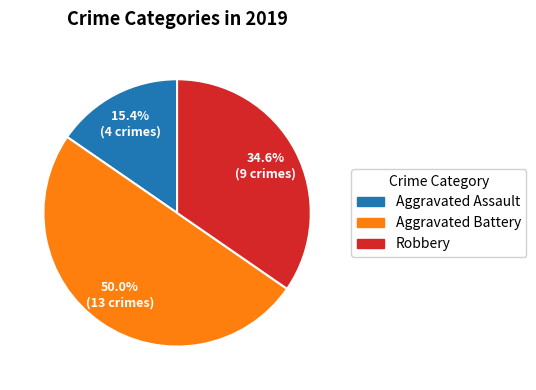

To the nearest percent, what is the average slice percentage?

33%